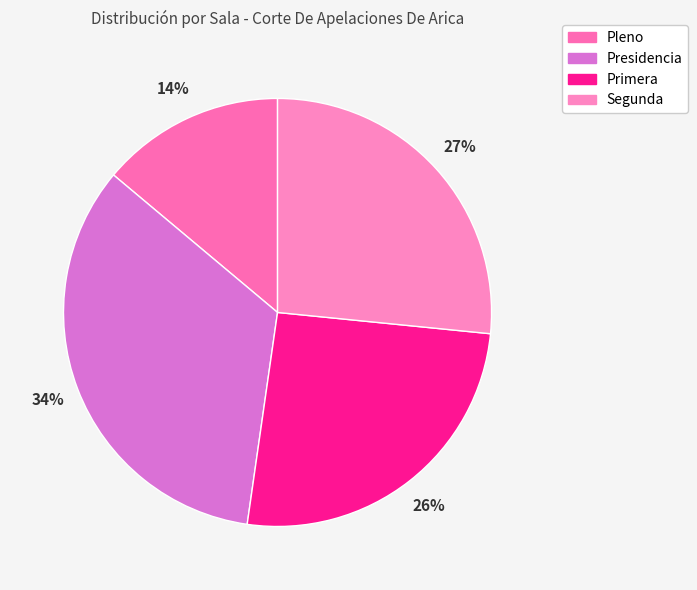

How many segments does this pie chart have?

4